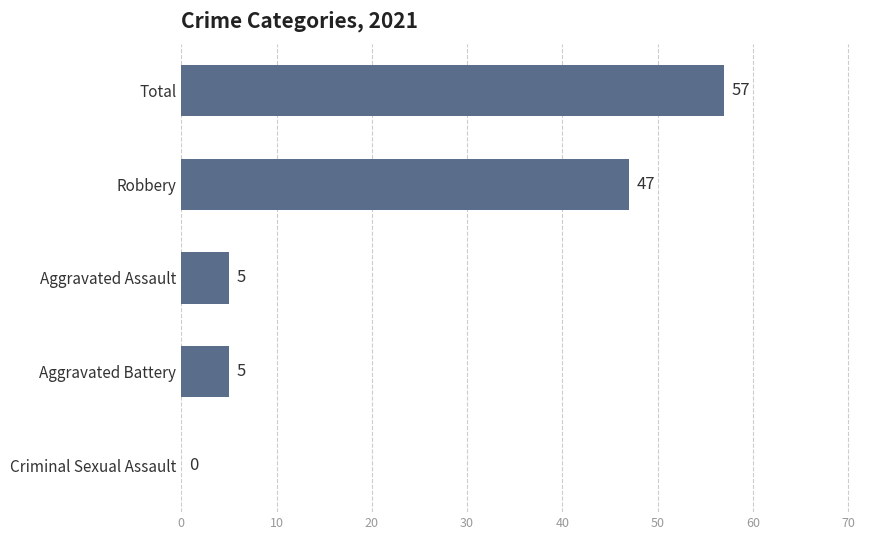

Are the bars horizontal?

Yes